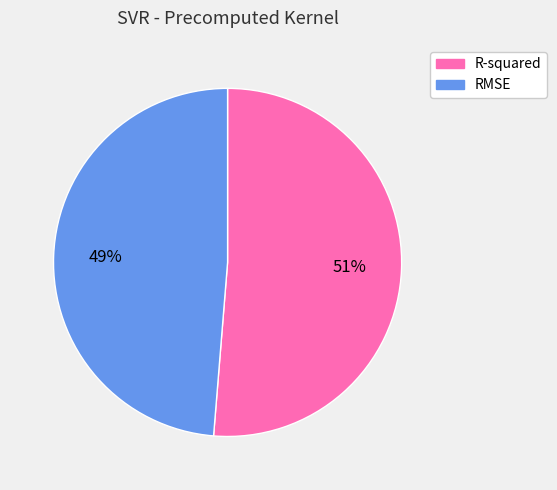

To the nearest percent, what portion does RMSE represent?

49%